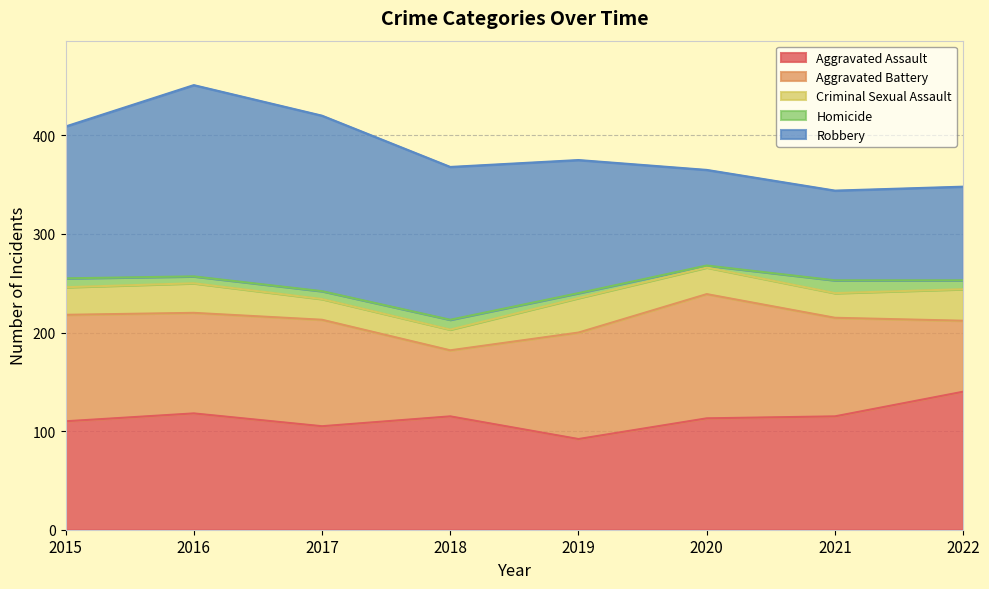

Where is Homicide nearest to the value 7?

2016